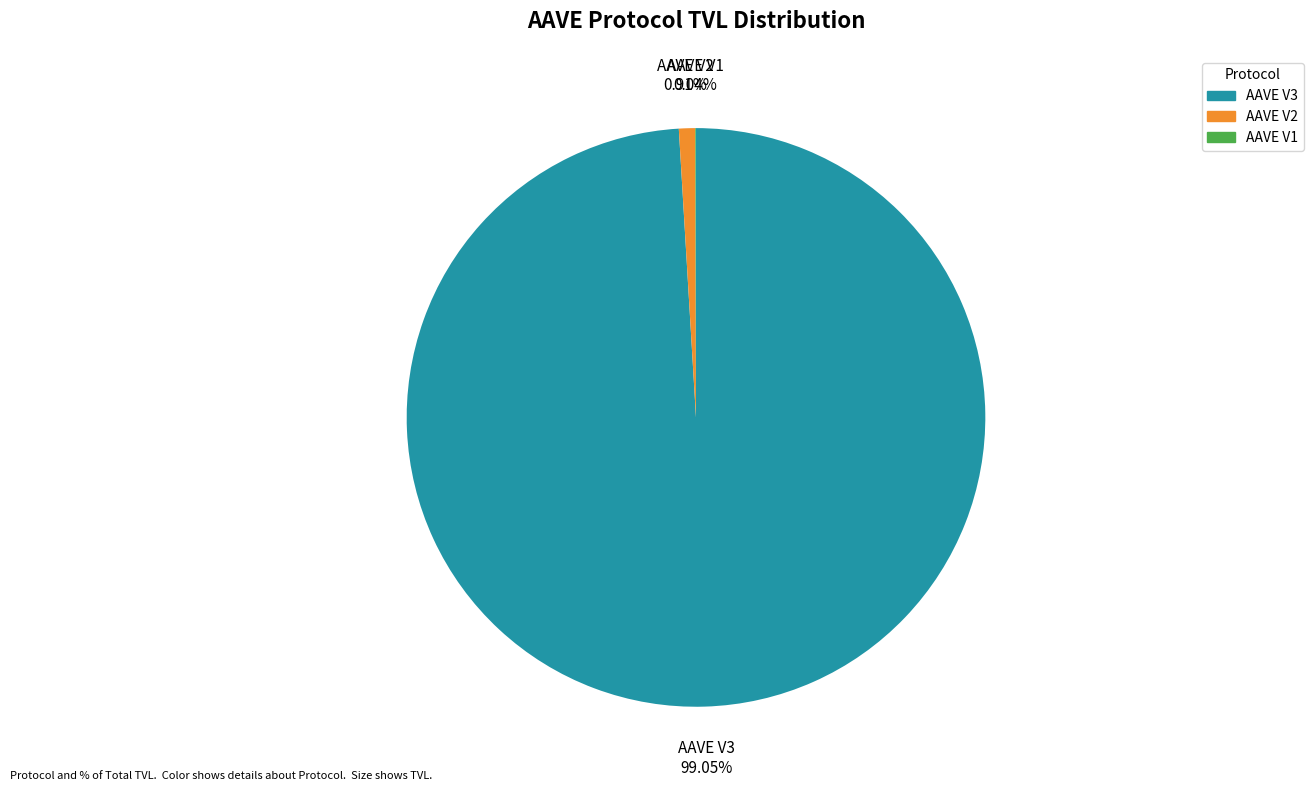

To the nearest percent, what is the difference between the largest and smallest slice percentages?

99%